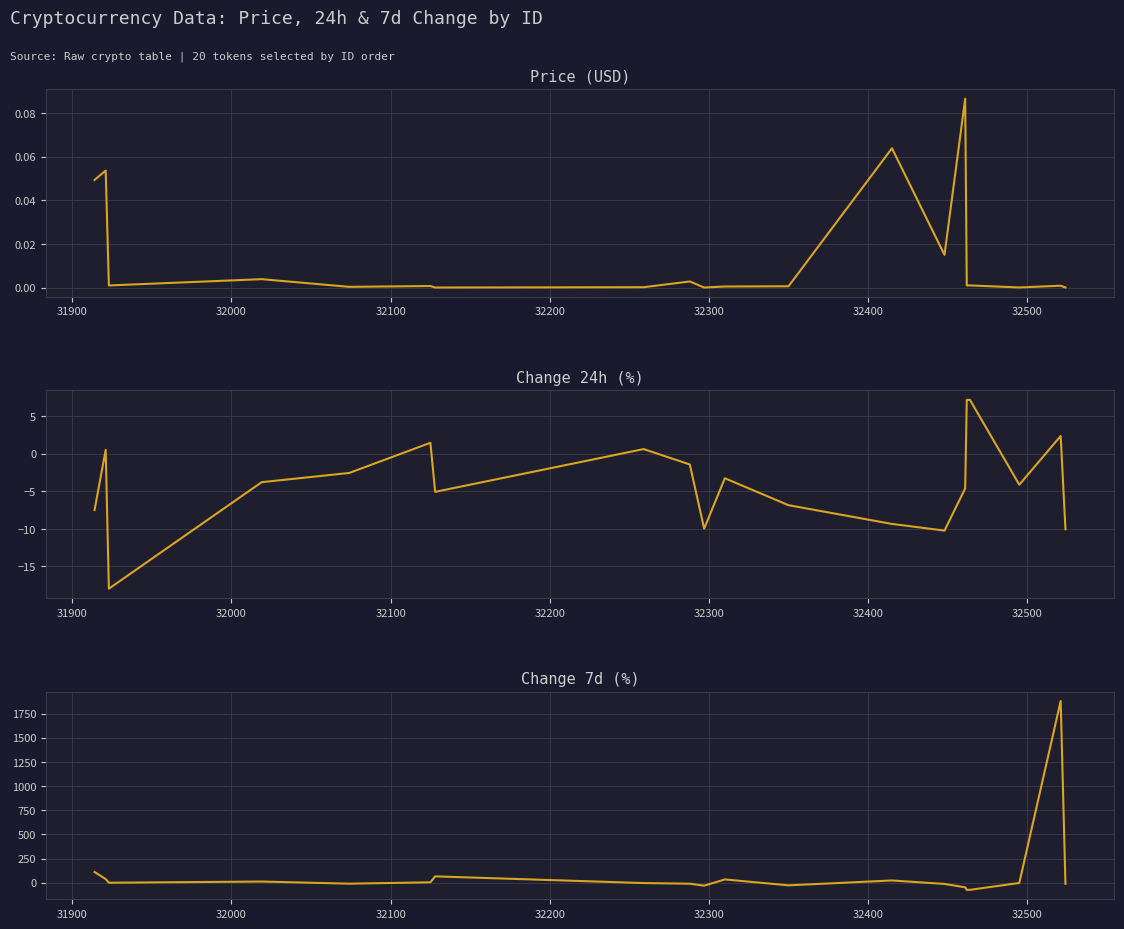

At how many categories does at least one series exceed 933?

1